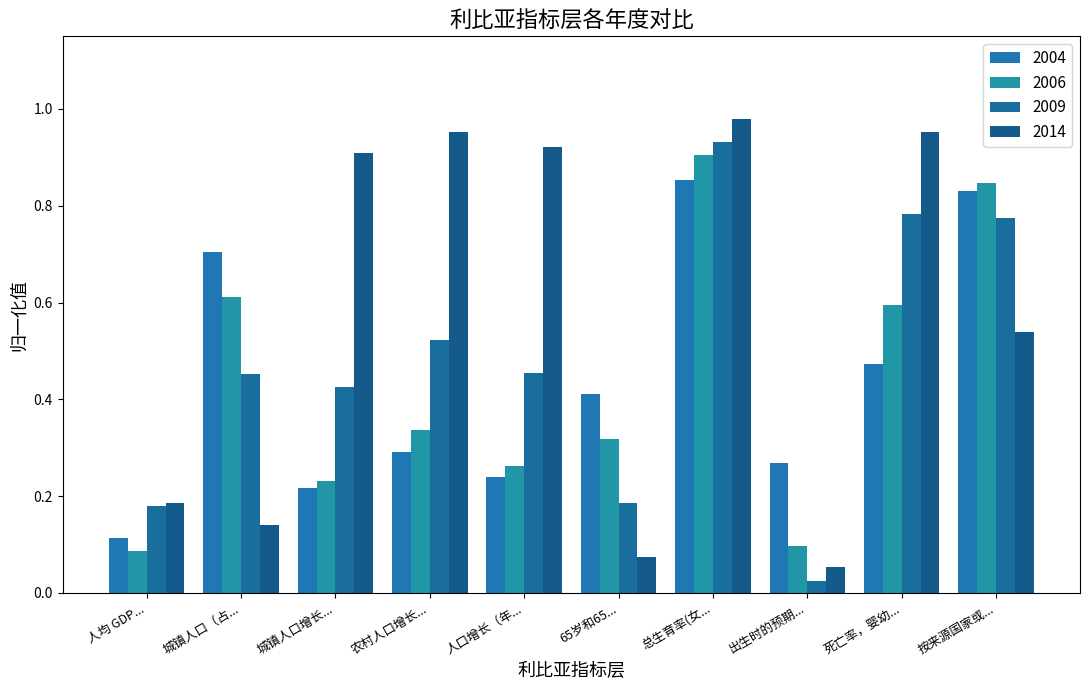

What is the lowest value of the 2004 series?

0.1